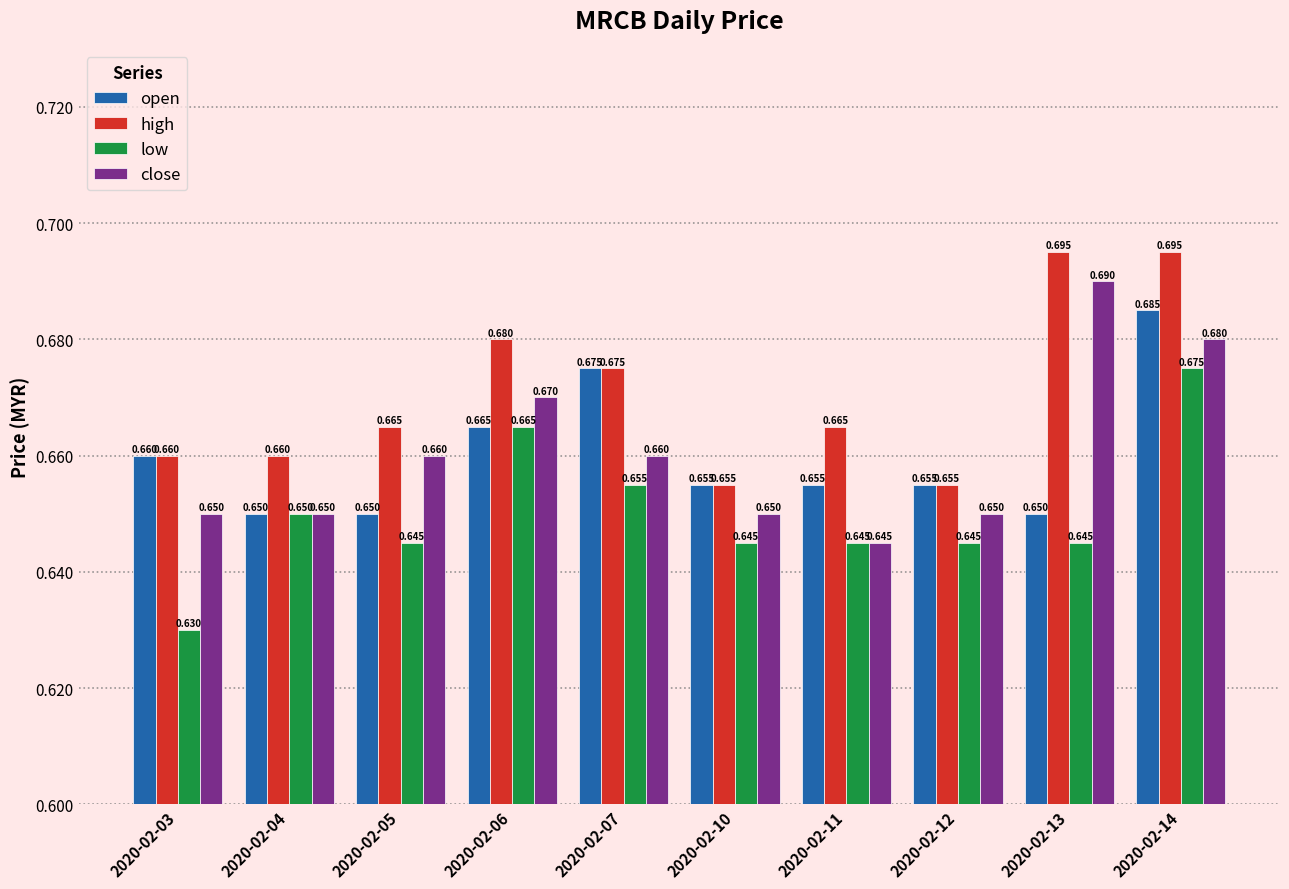

What is the total value across all series at 2020-02-12?

2.6